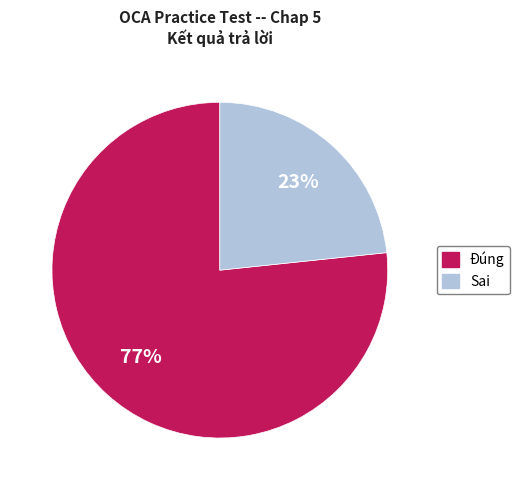

Count the number of slices in the pie.

2